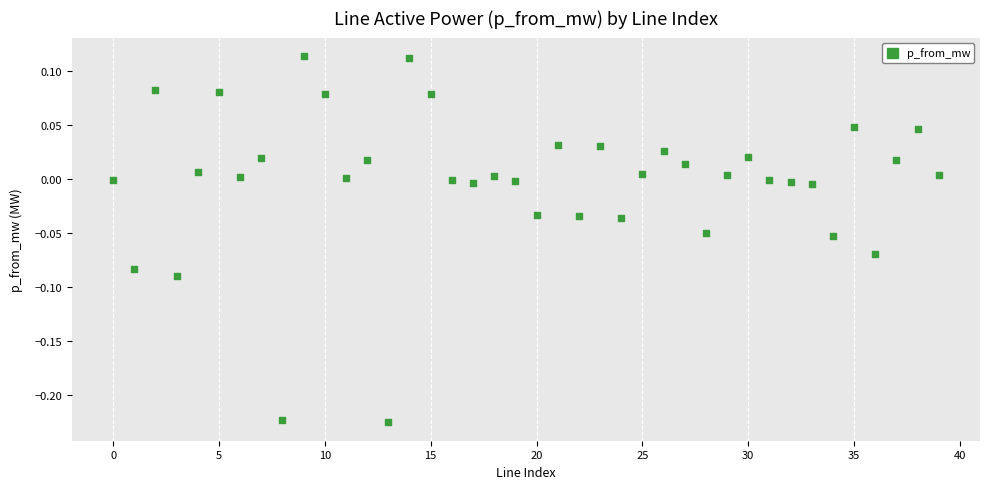

What is the range of Y values (max minus min)?

0.3